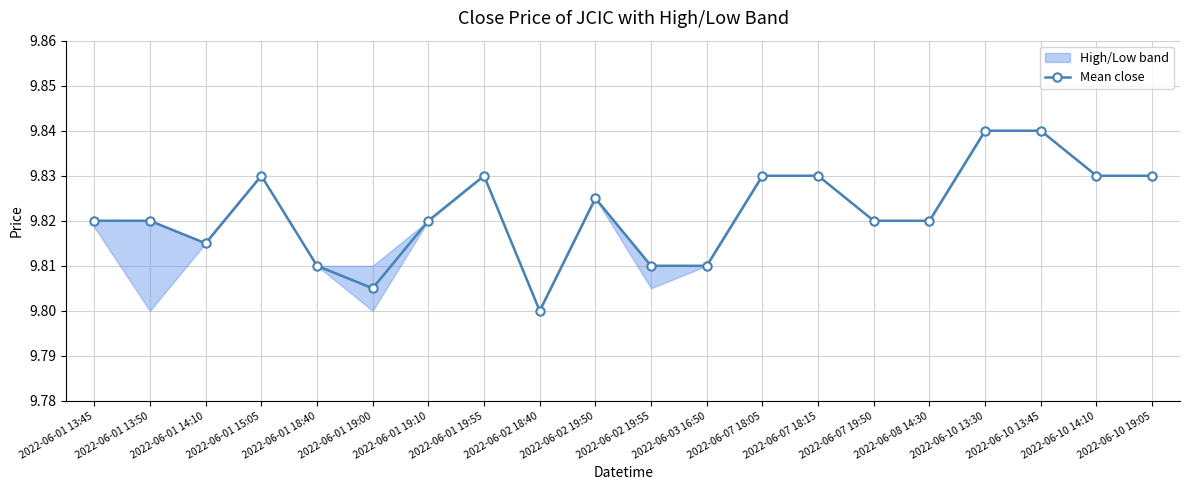

At which category does the chart reach its minimum across all series?

2022-06-02 18:40